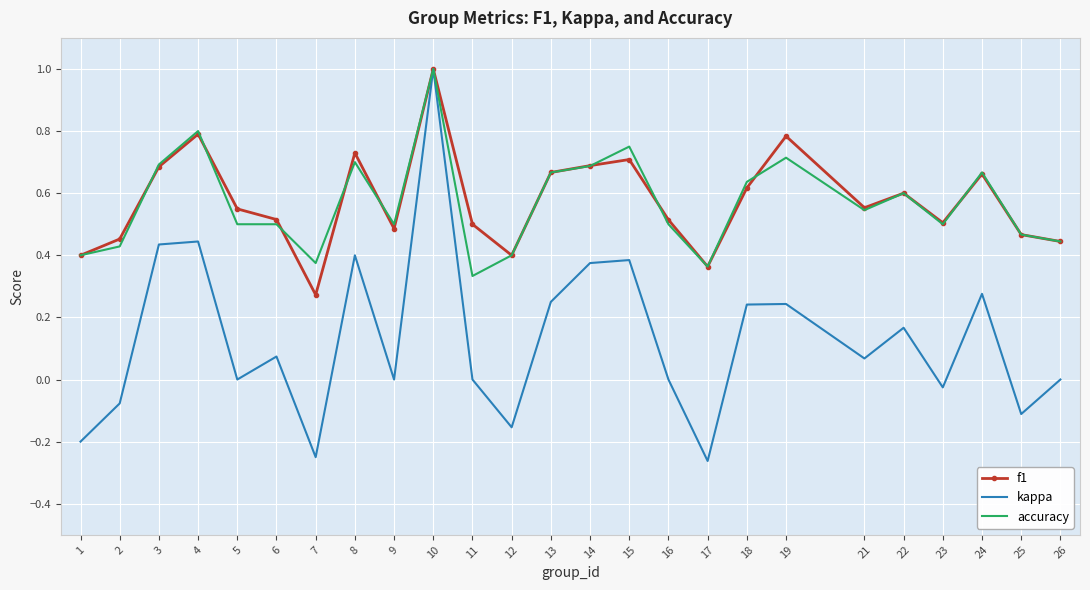

What is the total value across all series at 24?

1.6